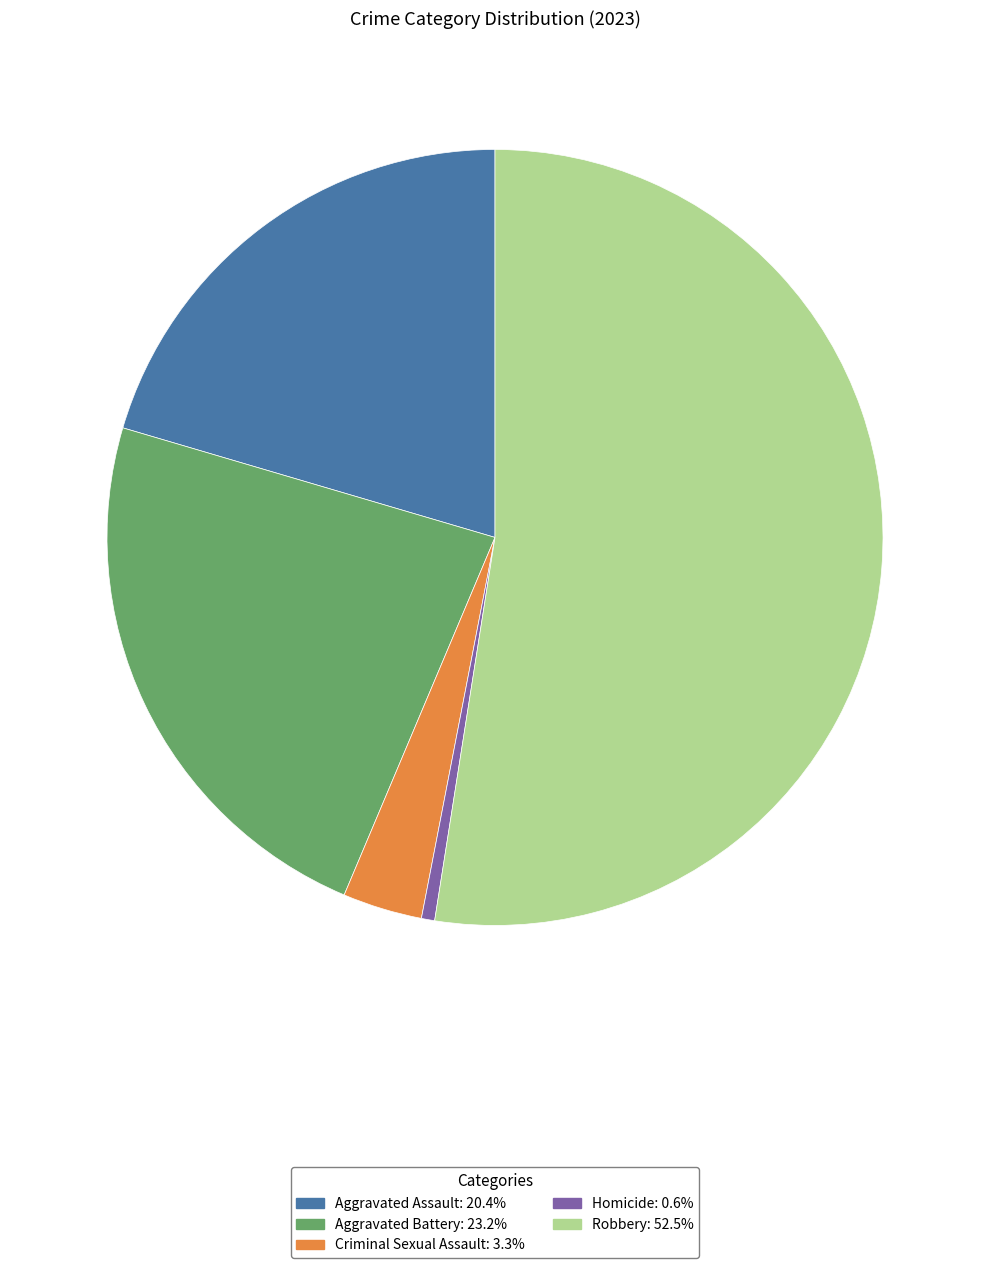

Count the number of slices in the pie.

5